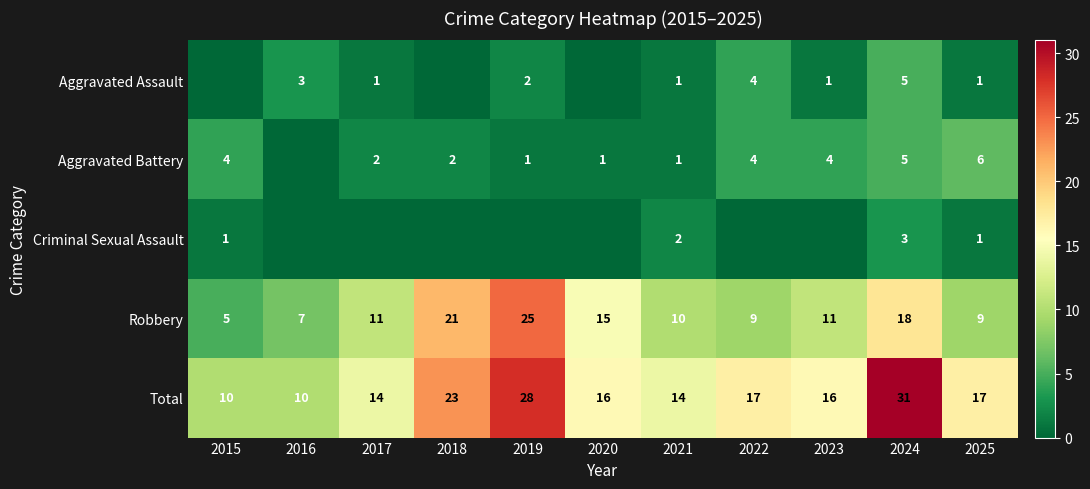

At which label is Robbery closest to 15?

2020